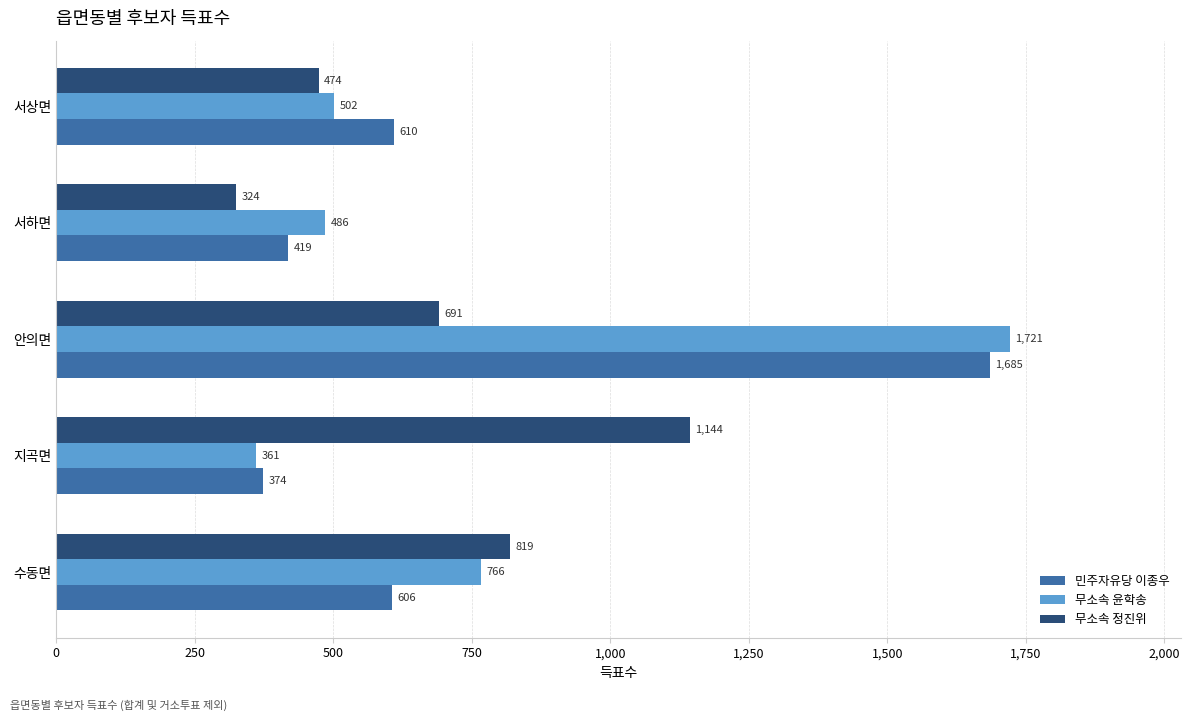

At which category does the chart reach its peak across all series?

안의면